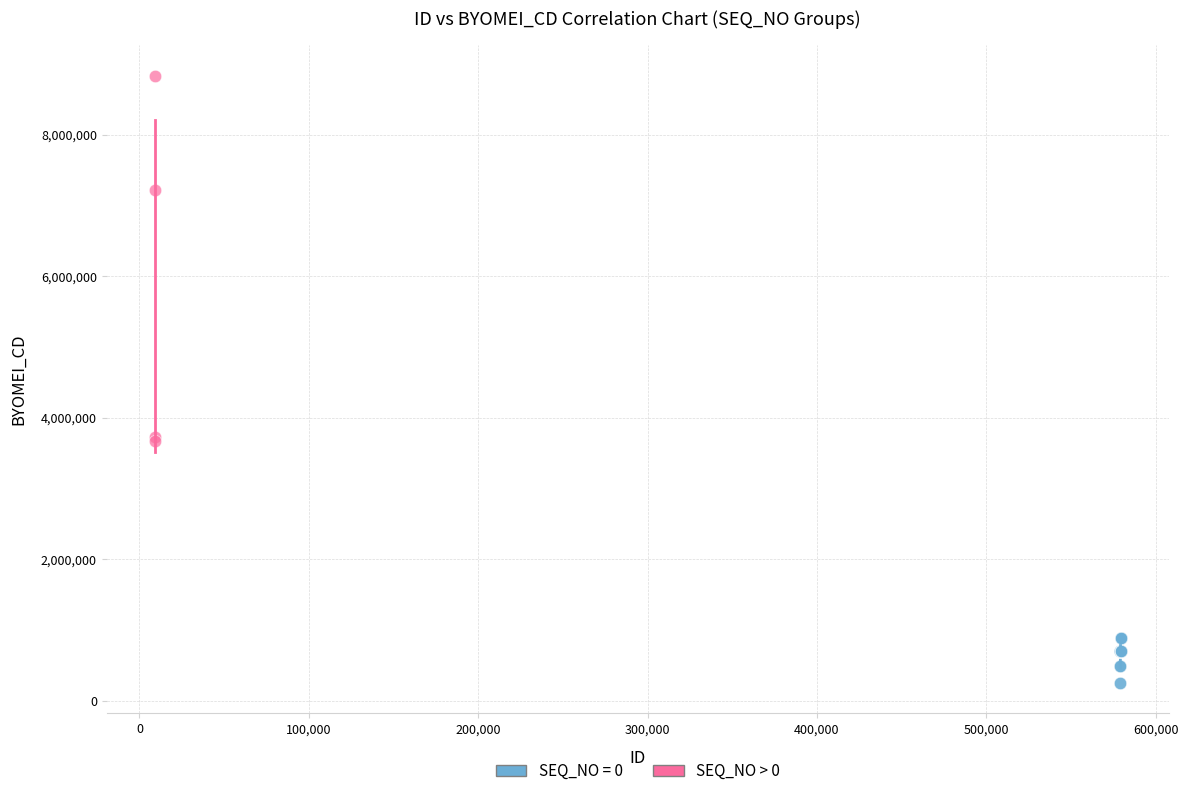

Which series has the largest Y range (max minus min)?

SEQ_NO > 0